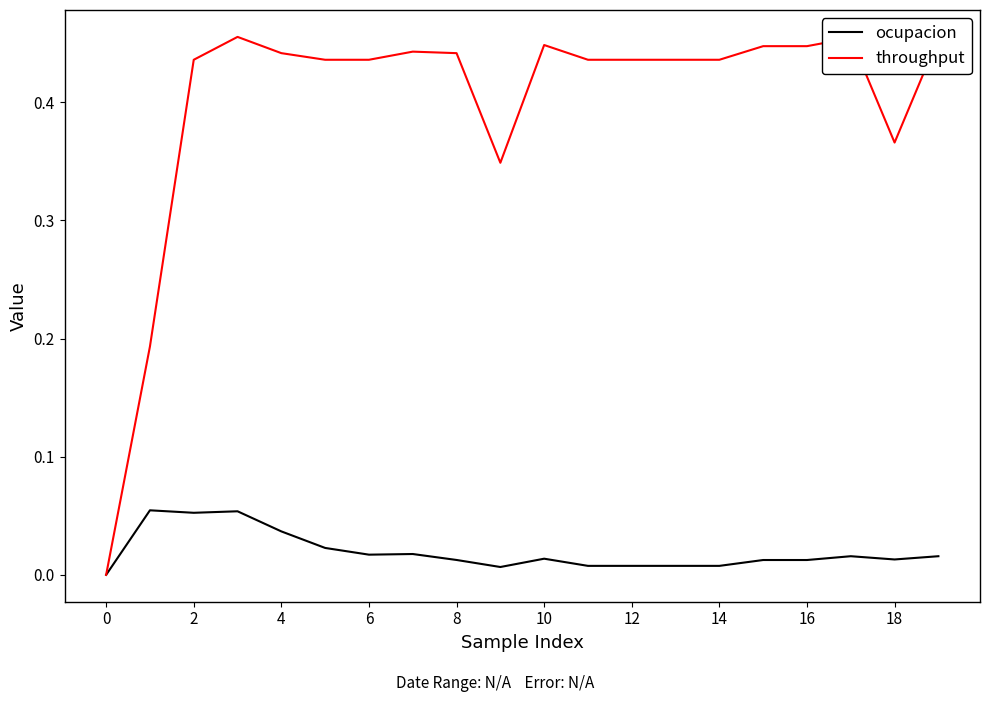

How many series are shown in this chart?

2